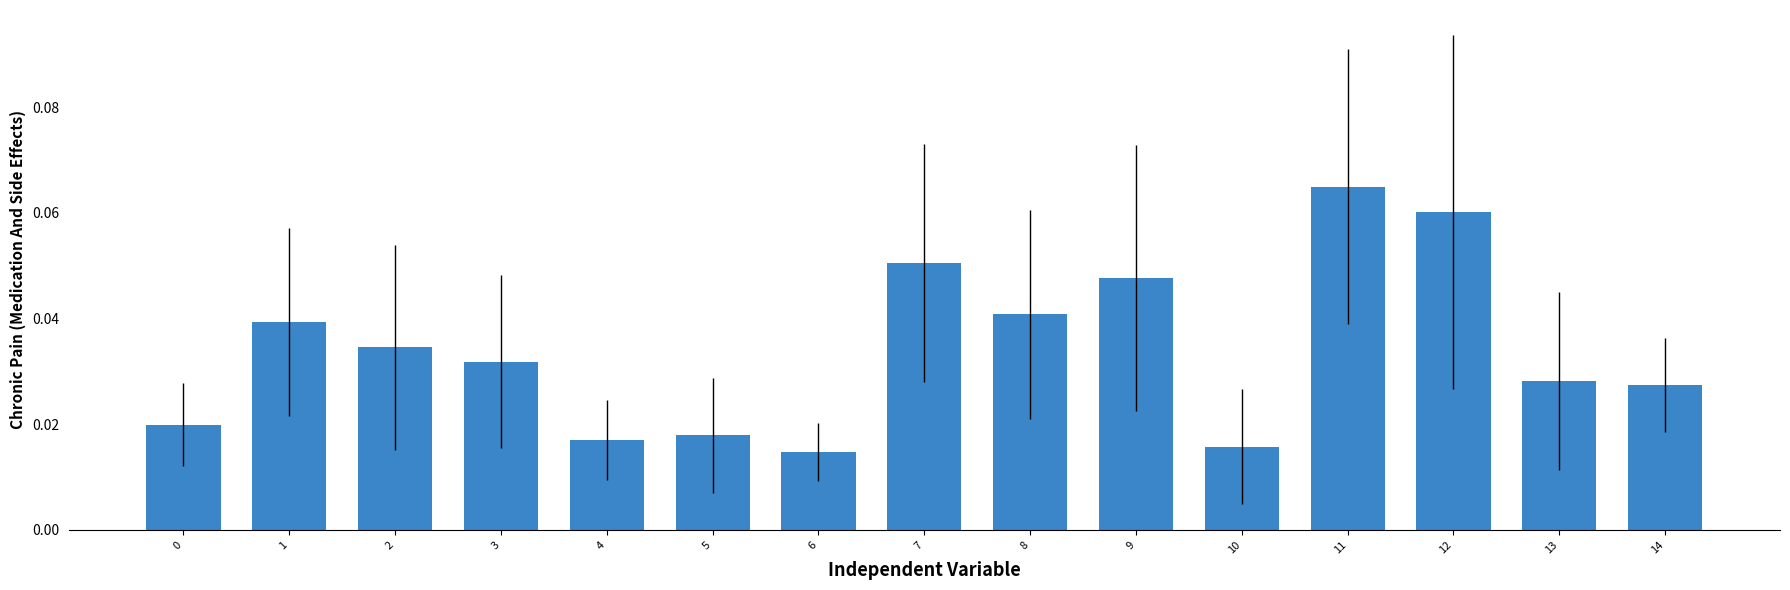

Between 6 and 7, which is larger?

7